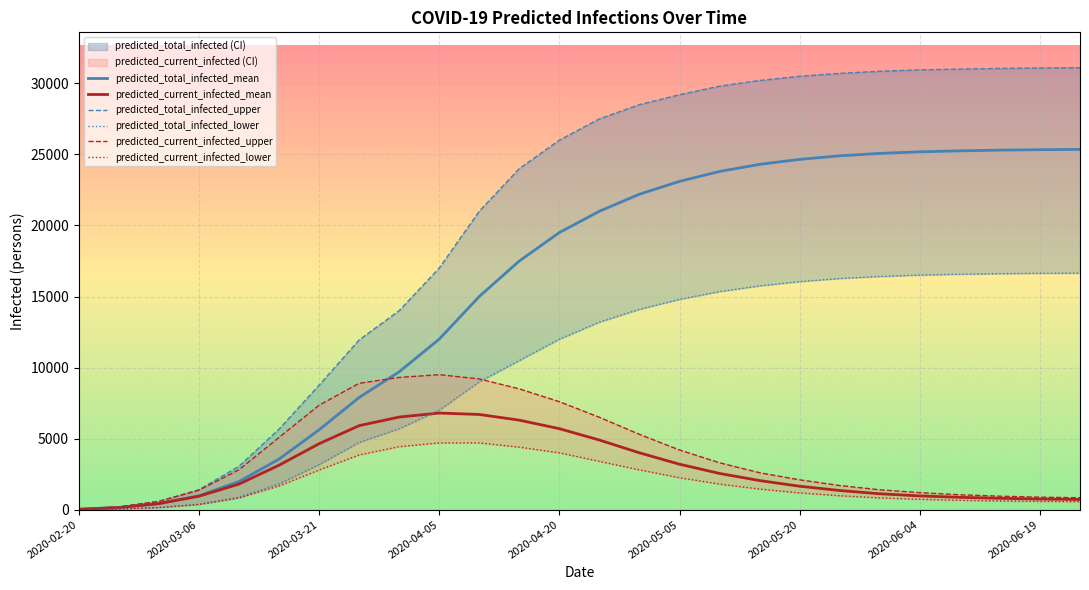

The value of predicted_current_infected_mean at 2020-03-21 is 1314. True or false?

False